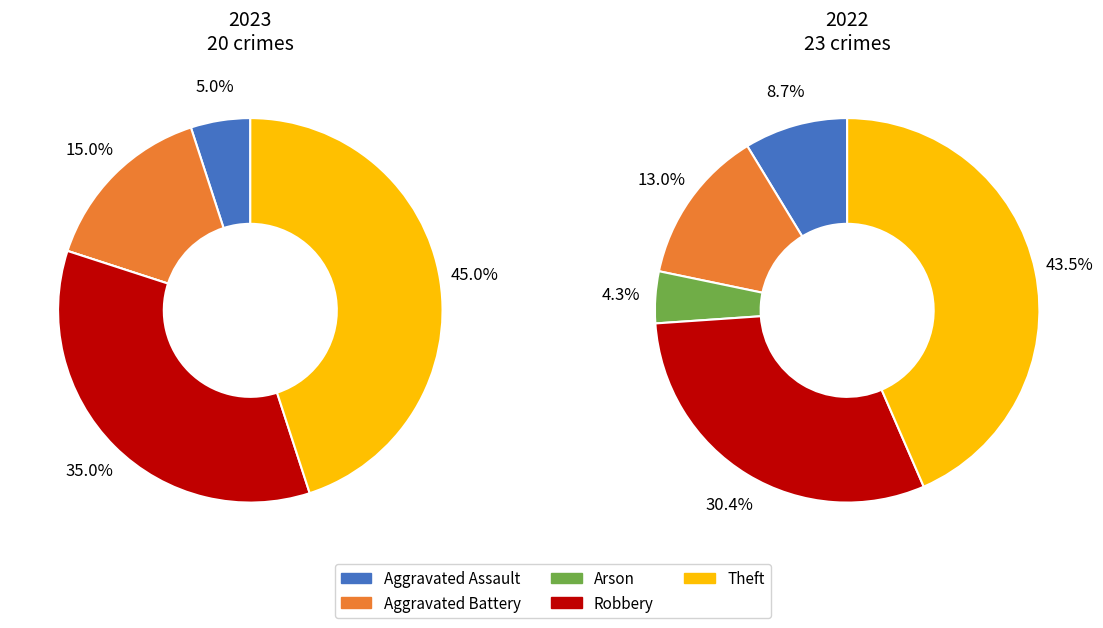

How many slices are in this pie chart?

5